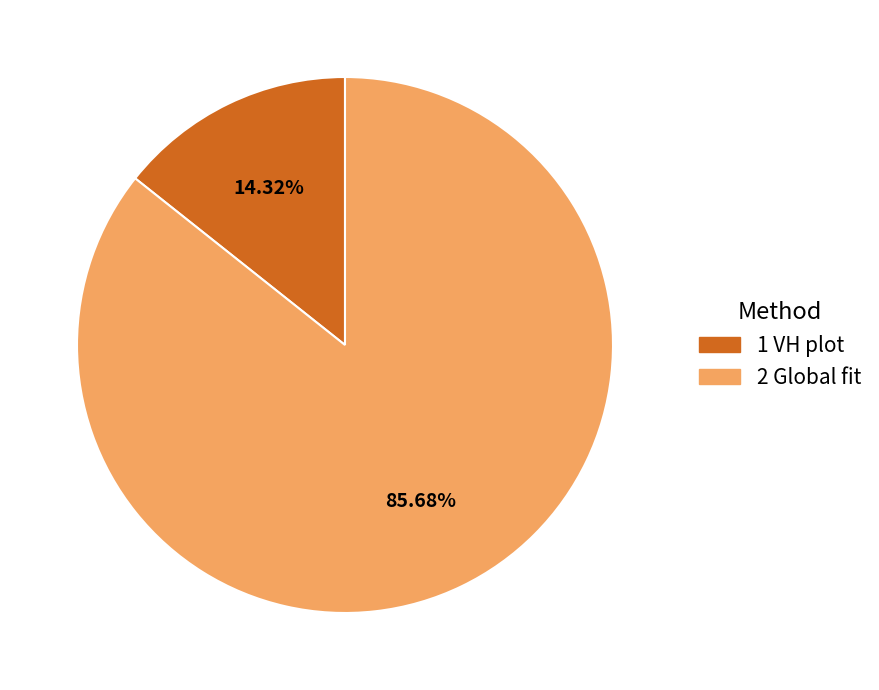

What is the ratio of the value at 1 VH plot to the value at 2 Global fit?

0.2